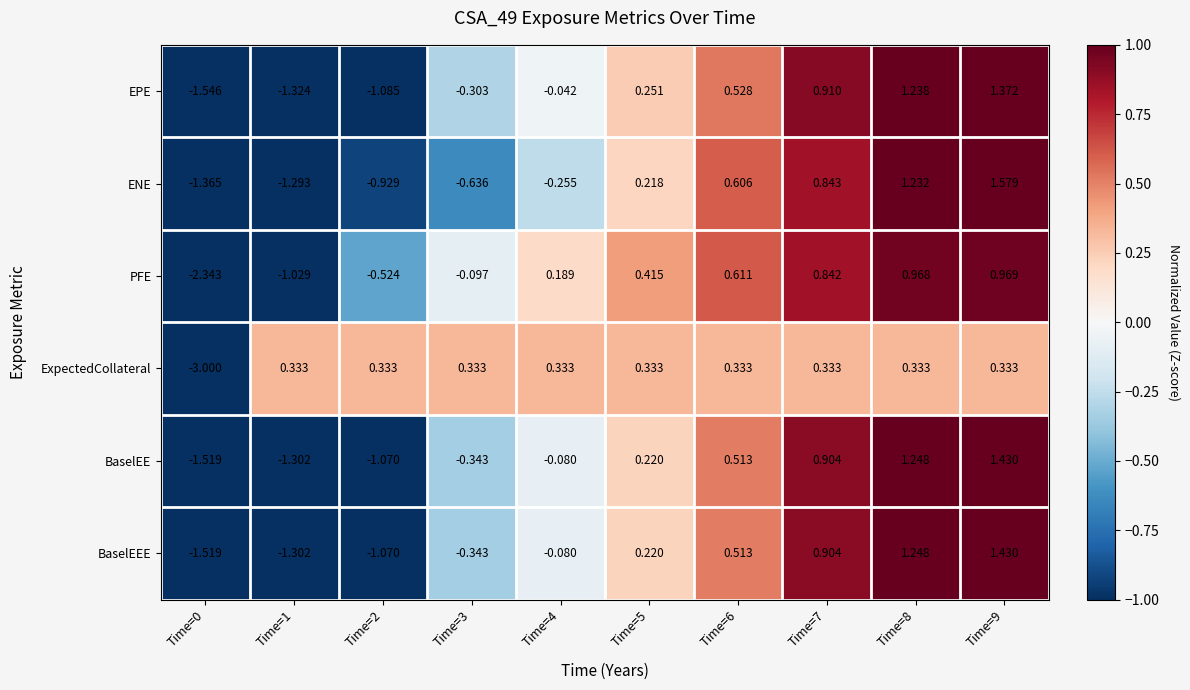

How many values in BaselEEE are above zero?

5